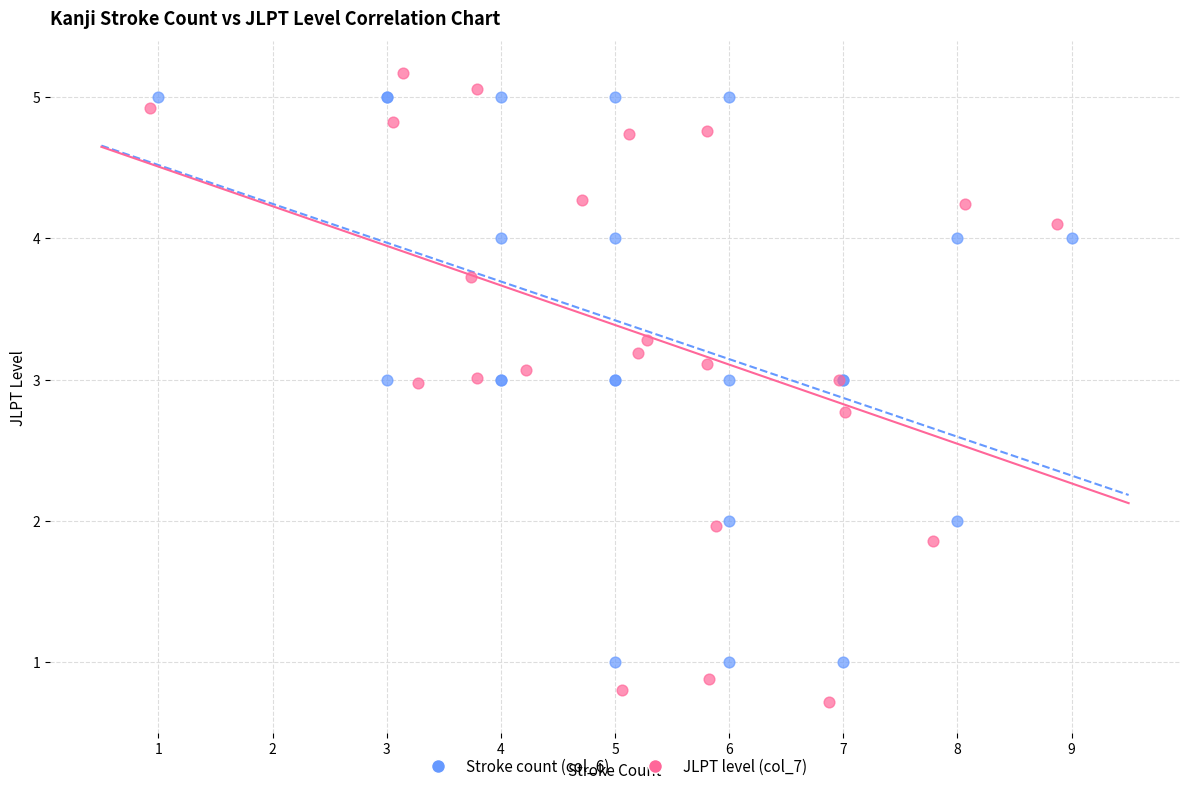

Which series reaches the minimum Y coordinate?

JLPT level (col_7)